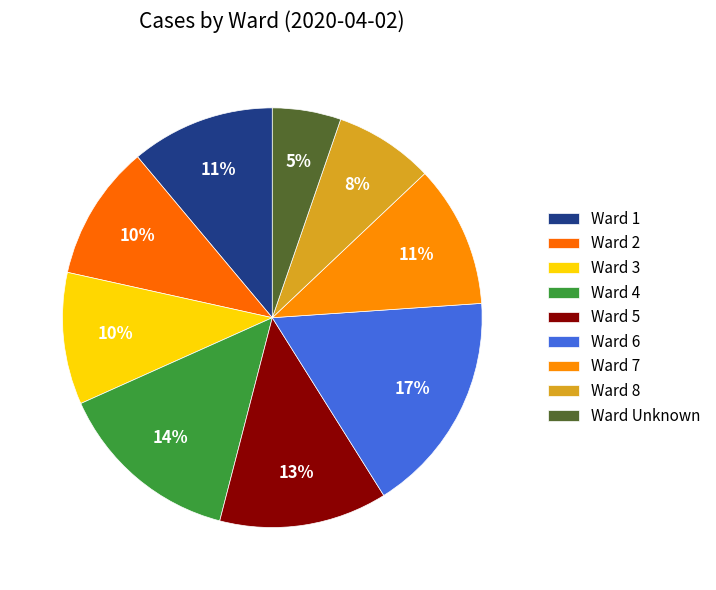

How many segments does this pie chart have?

9